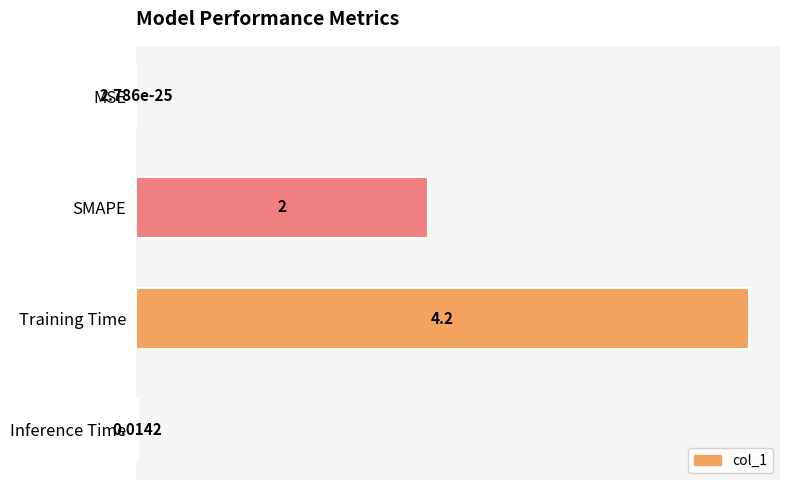

How many categories are shown in the chart?

4